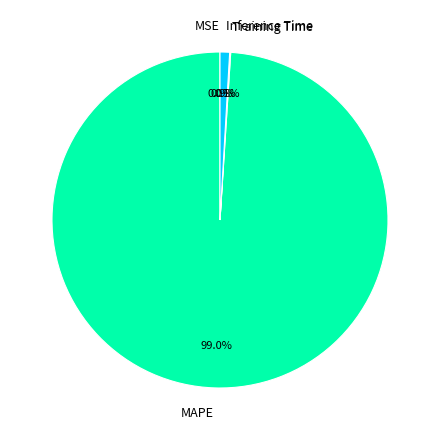

Which slice is the largest?

MAPE